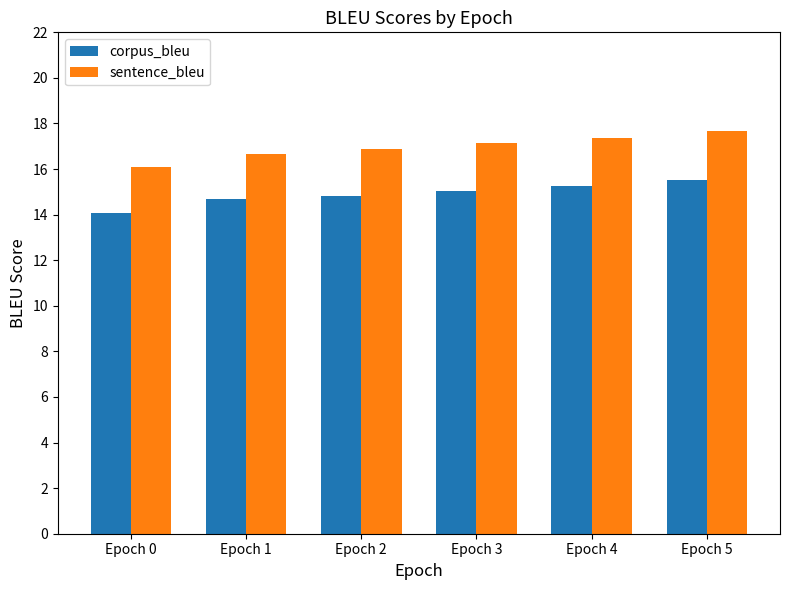

What is the difference between the corpus_bleu values at Epoch 1 and Epoch 0?

0.6